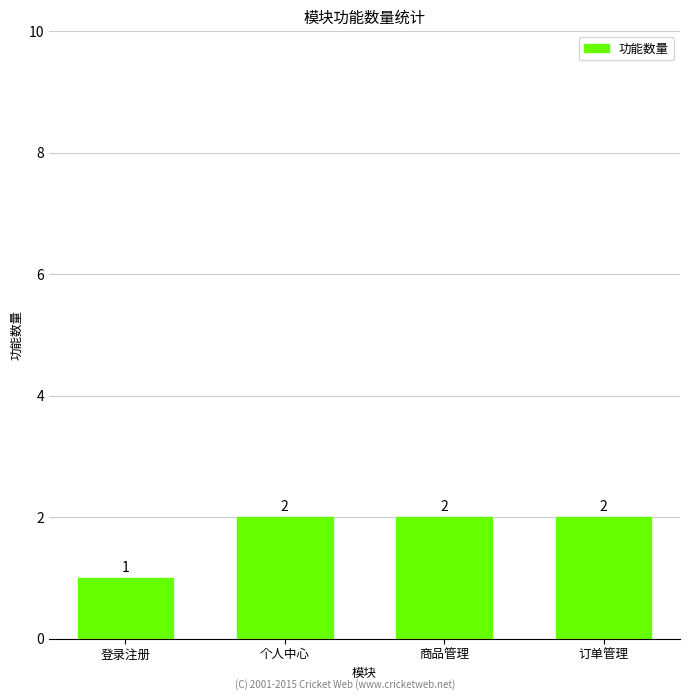

Count the number of data series in this chart.

1